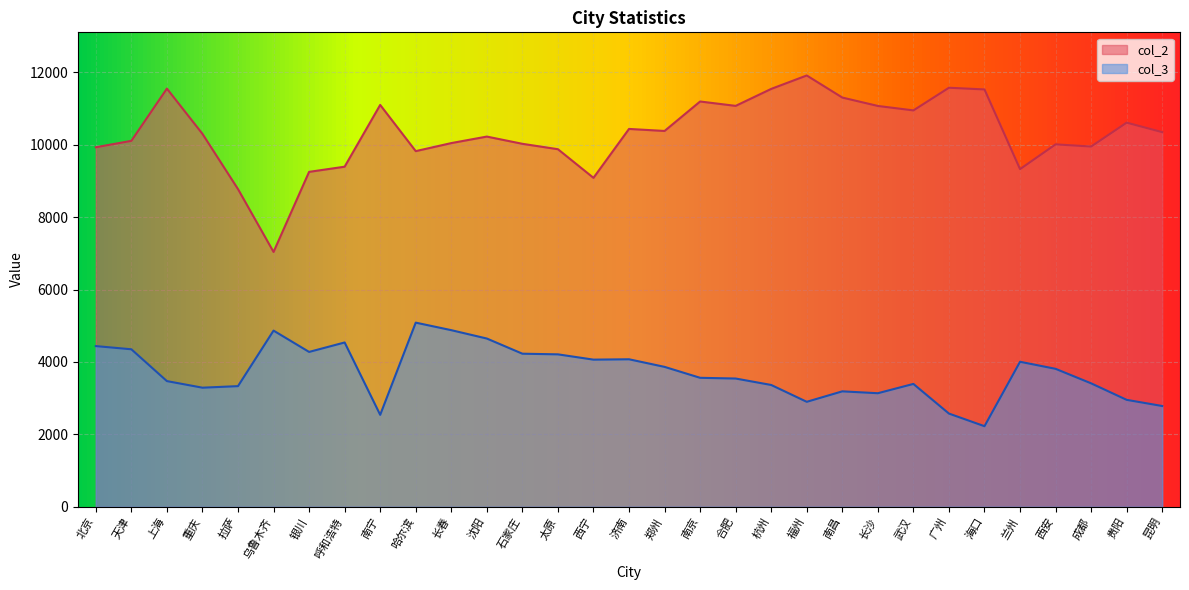

How many series are shown in this chart?

2